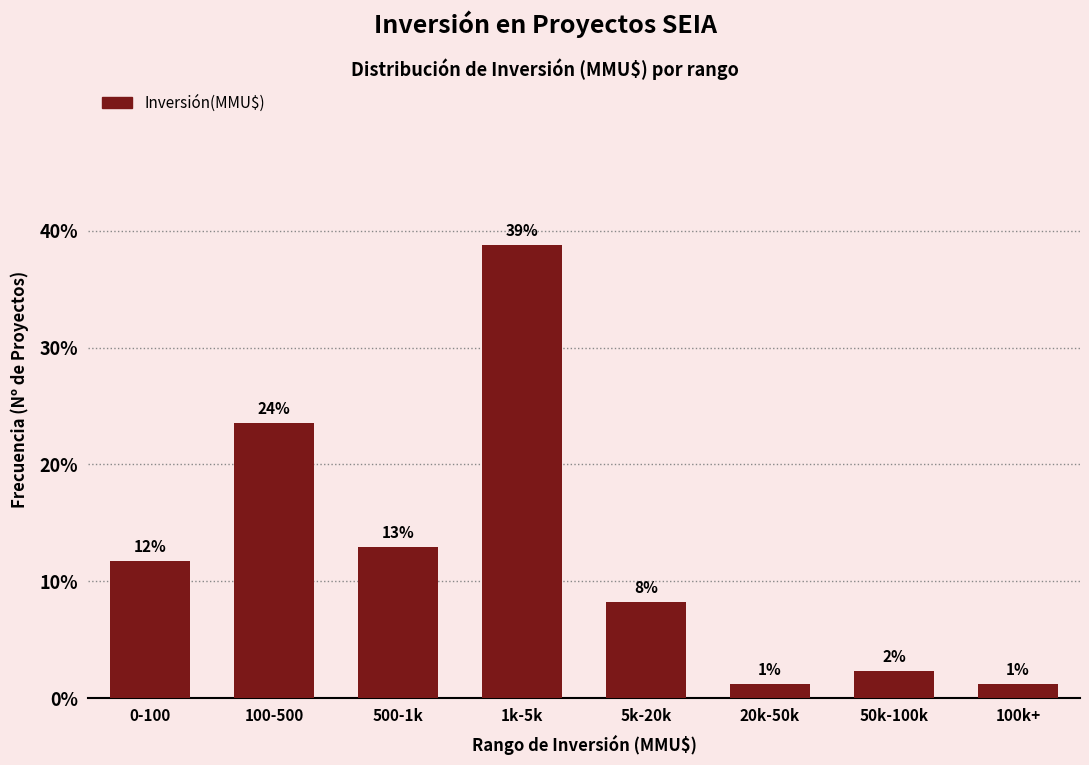

How many bars are there in total?

8